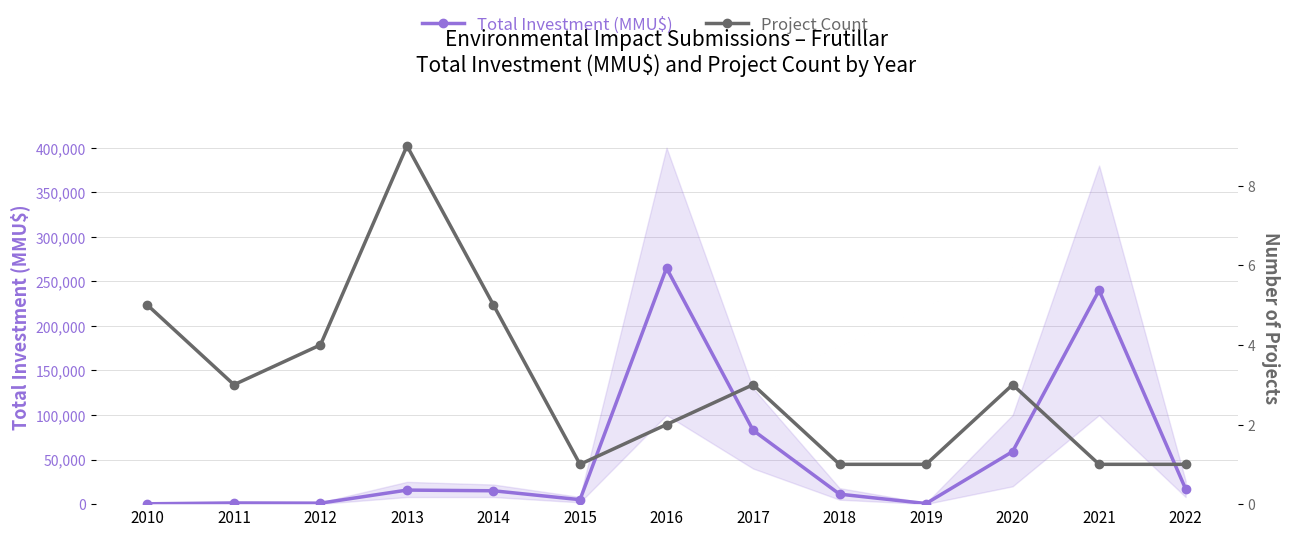

What is the approximate value of Project Count at 2019?

1